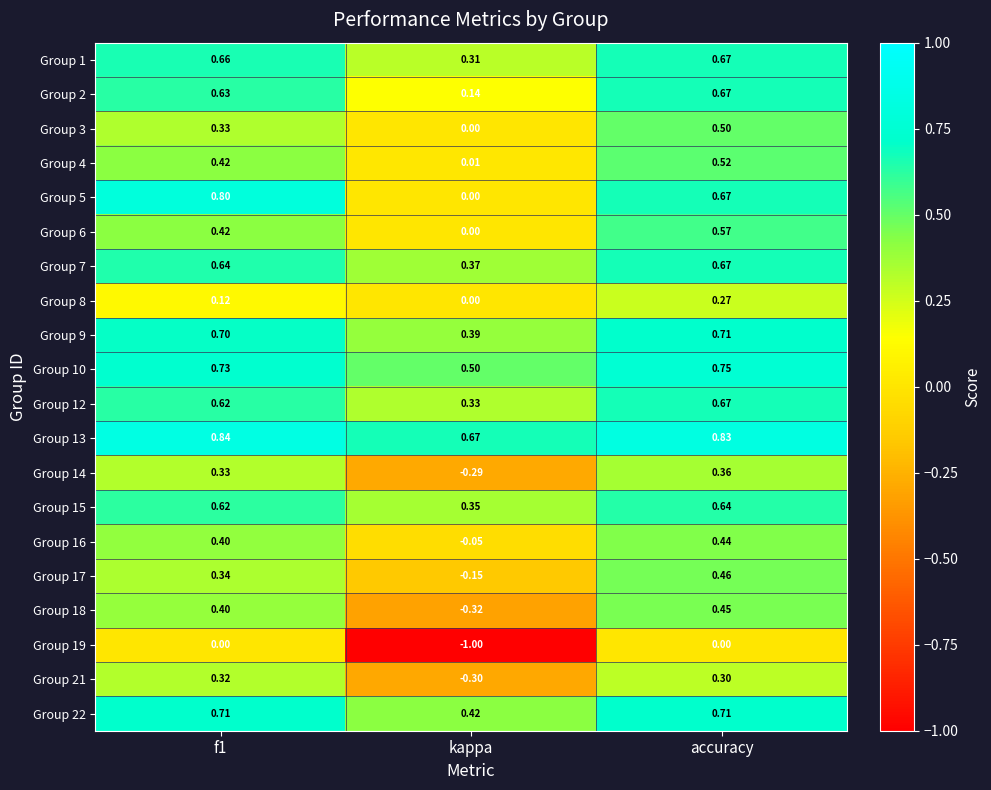

Which category has the highest value across all series?

f1